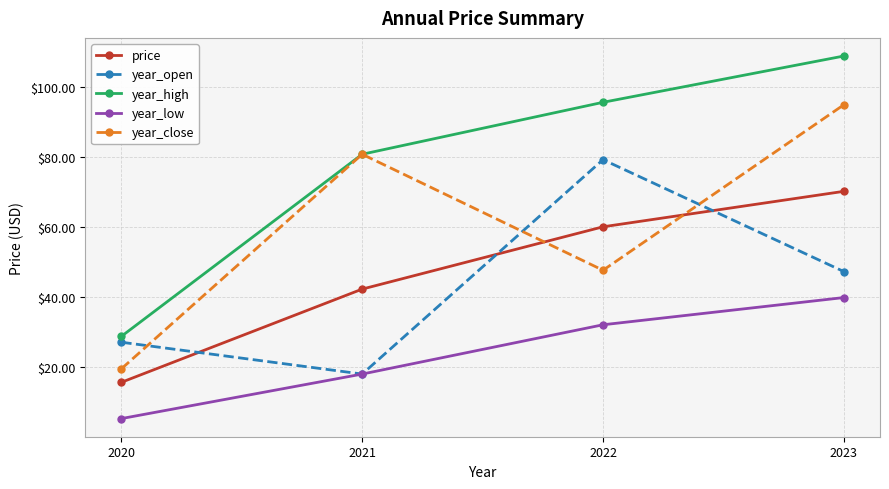

The value of year_high at 2021 is 80.8. True or false?

True